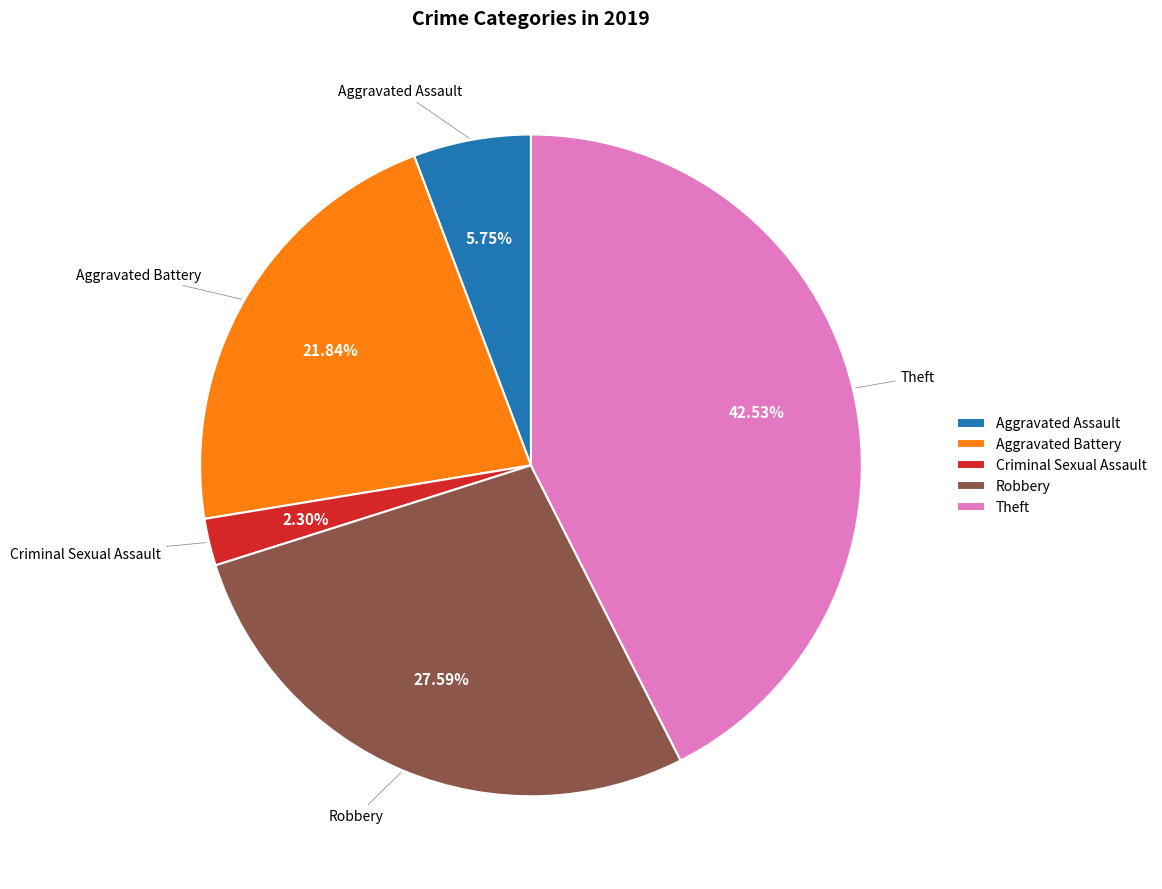

What is the total percentage of Aggravated Assault and Theft?

48.3%